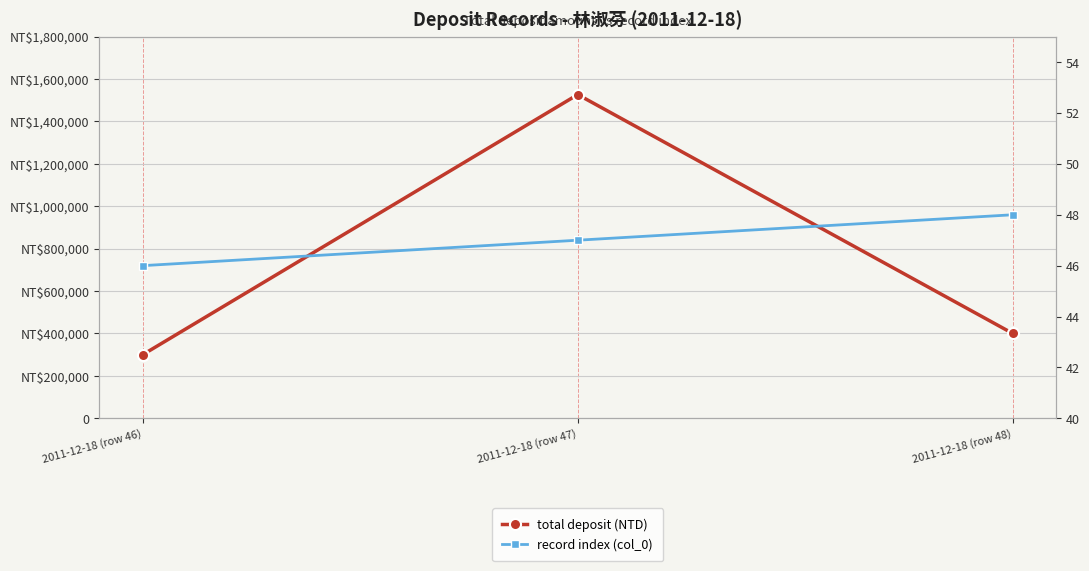

Reading left to right, list all the values displayed in this chart.

total deposit (NTD): 2011-12-18 (row 46)=300000	2011-12-18 (row 47)=1527000	2011-12-18 (row 48)=400000
record index (col_0): 2011-12-18 (row 46)=46	2011-12-18 (row 47)=47	2011-12-18 (row 48)=48